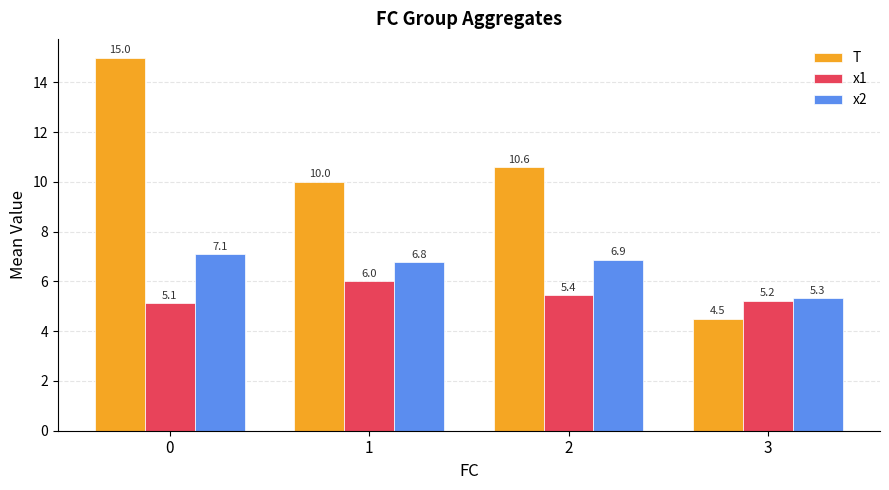

Rank the series by their average value, from lowest to highest.

x1, x2, T